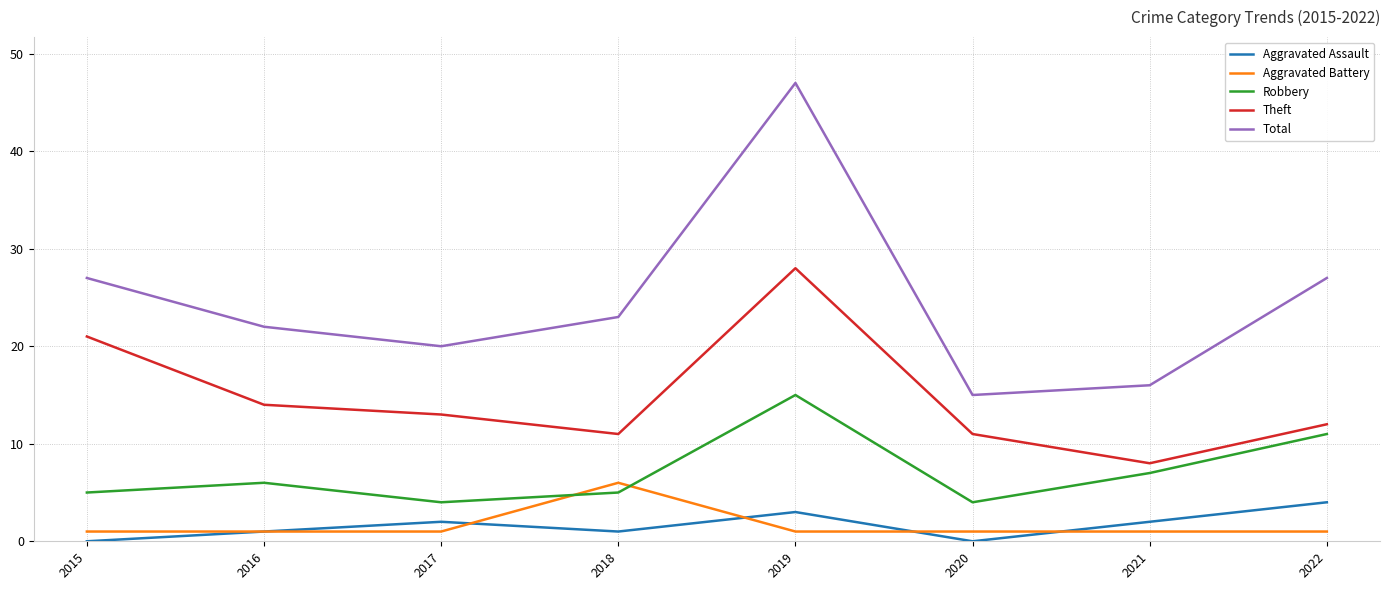

Which series has the widest spread of values?

Total